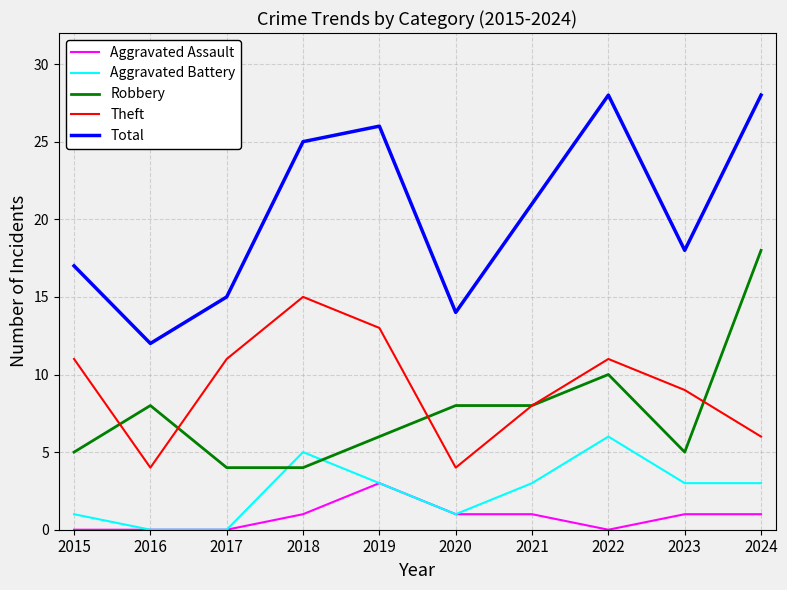

True or false: Robbery and Total intersect in this chart.

False